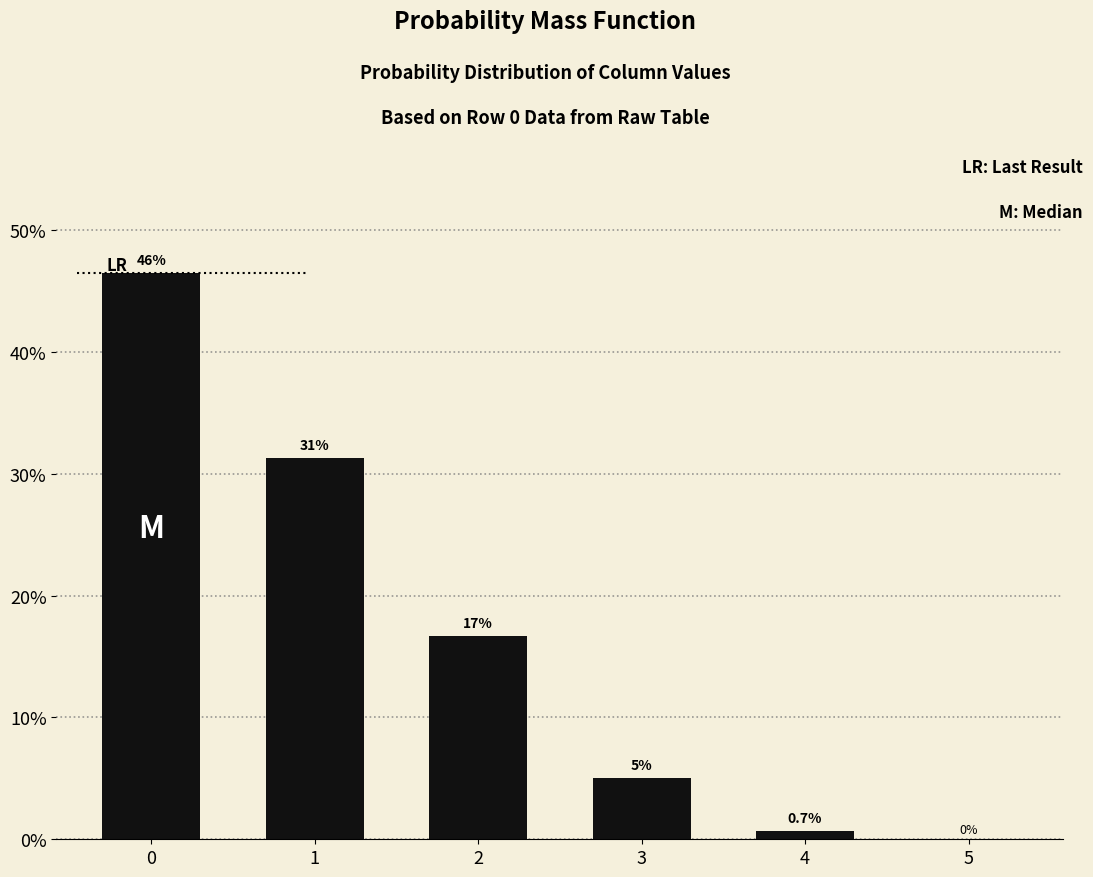

What is the greatest value displayed?

46.4